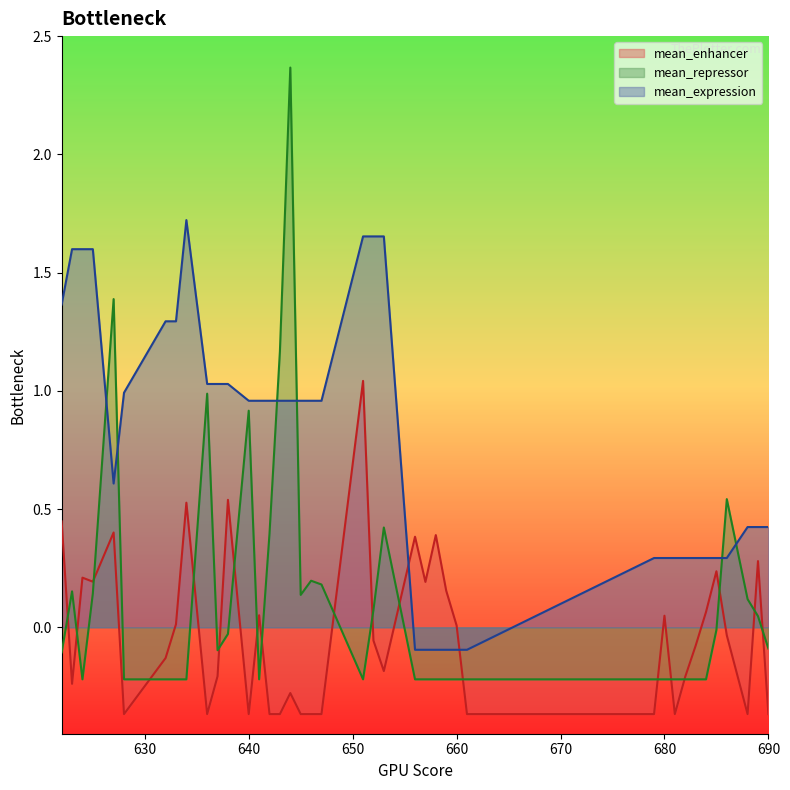

At which label does mean_expression first exceed 0?

622